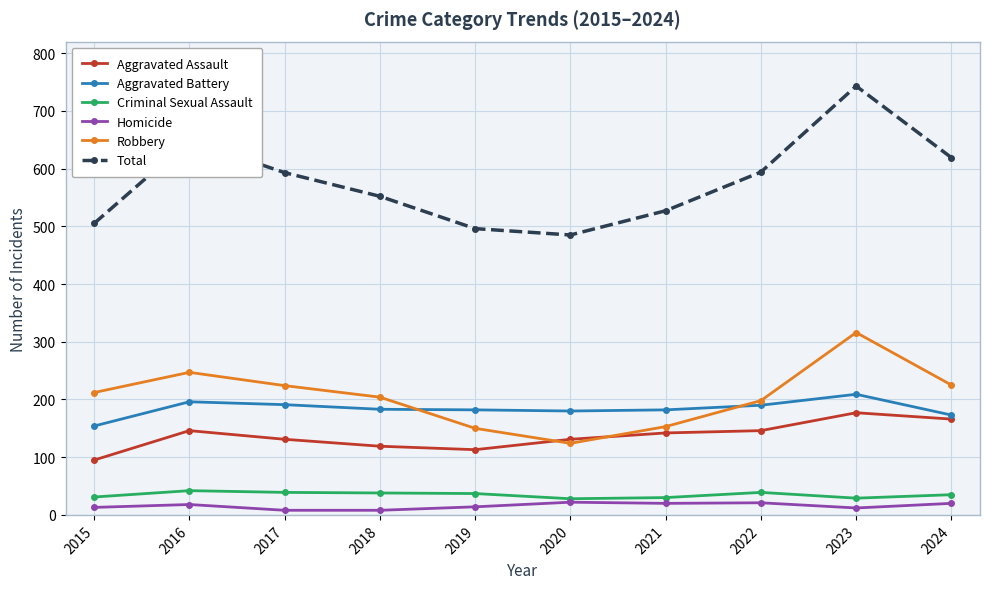

At which label does Total reach its peak?

2023